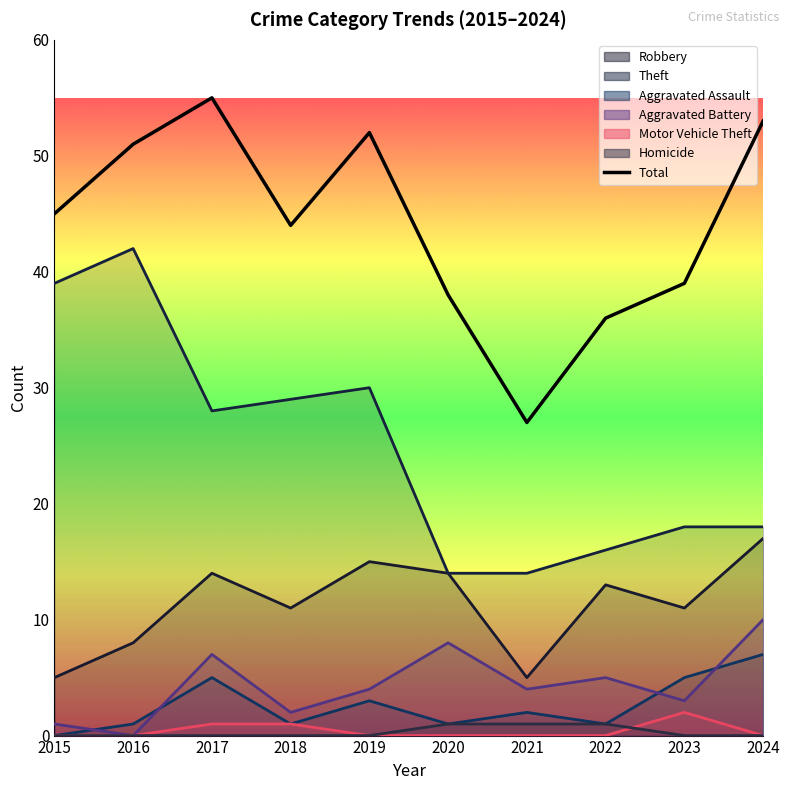

What is the change in value from 2018 to 2019?

+8